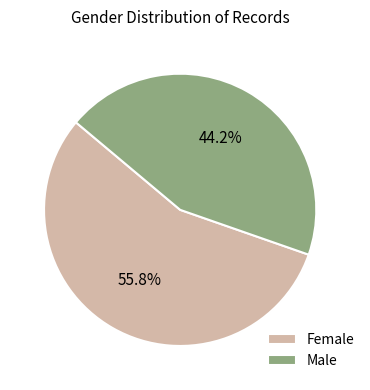

To the nearest percent, what is the difference between the largest and smallest slice percentages?

12%